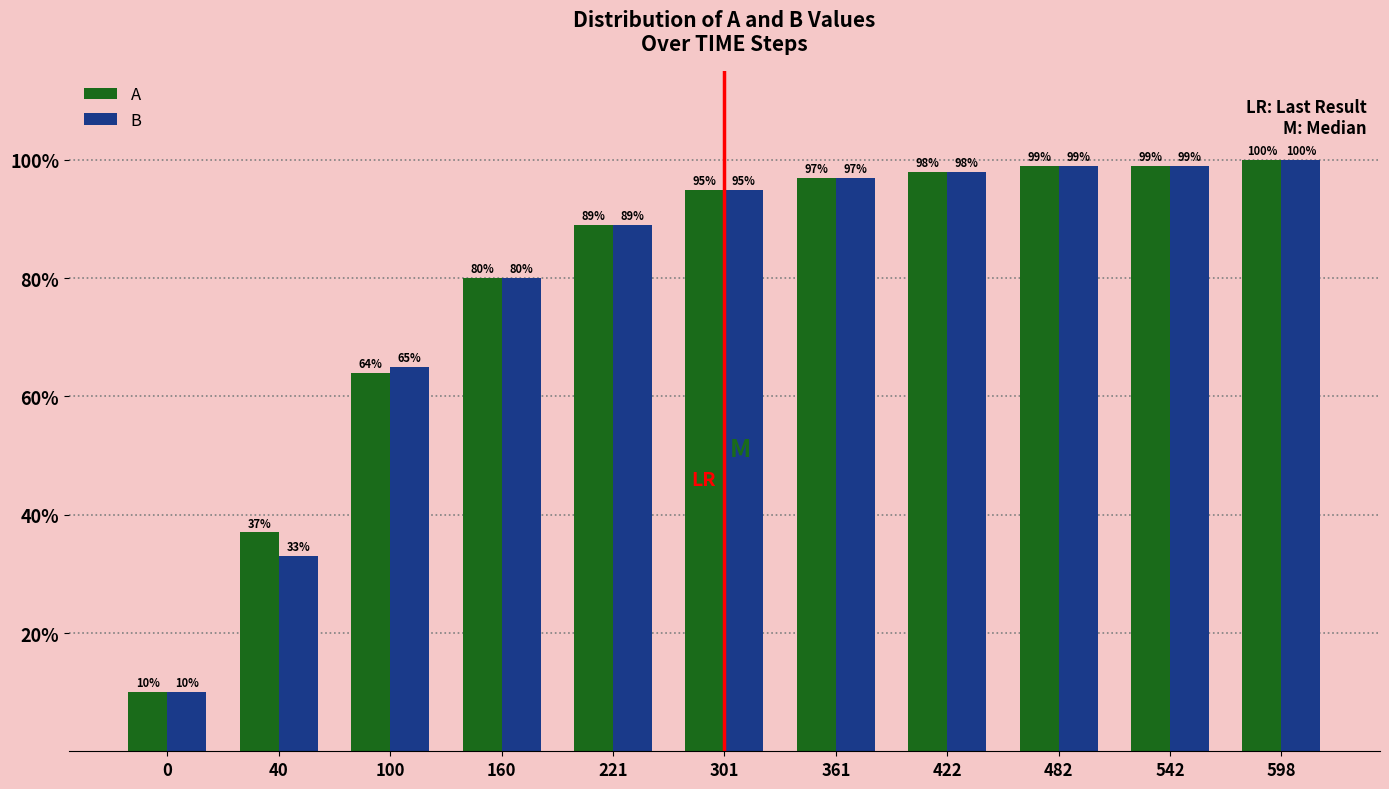

How many groups of bars are there?

11